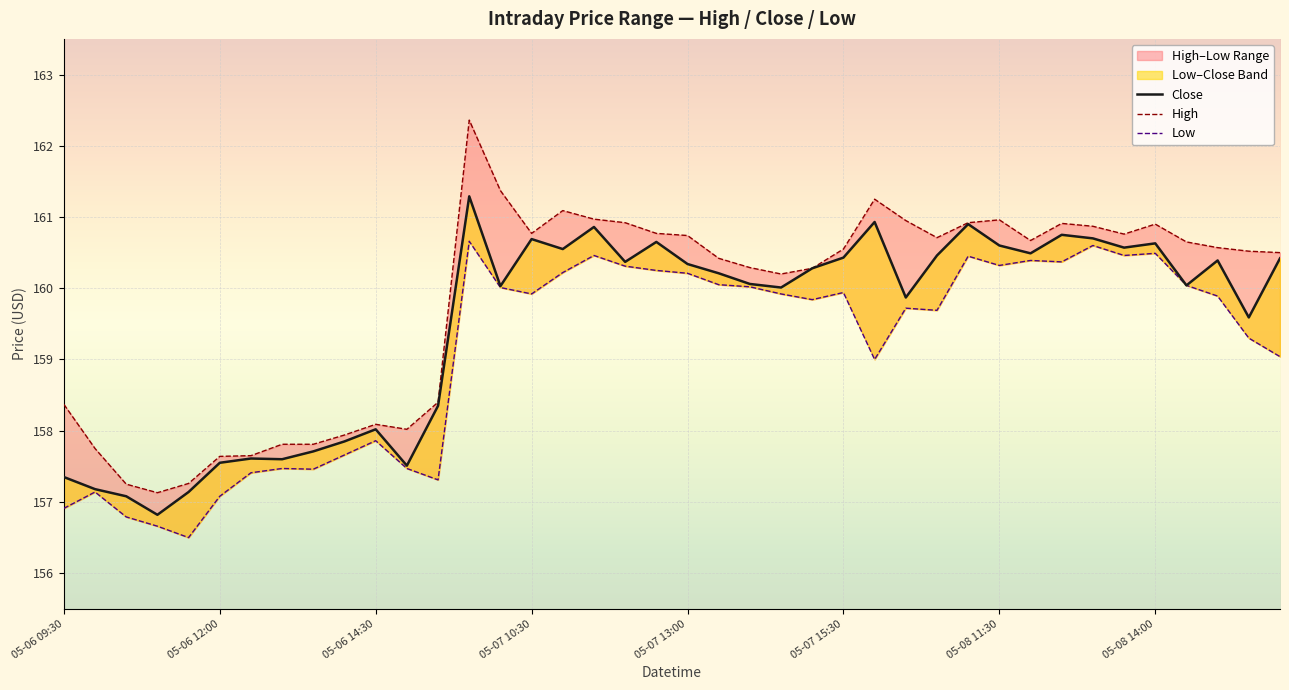

What is the minimum value shown in the chart?

156.5